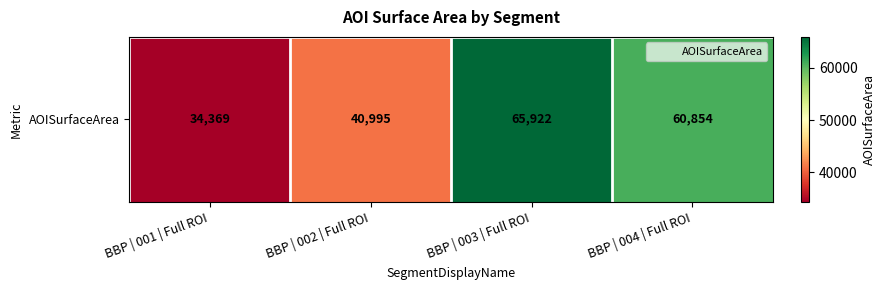

What value does the data have at BBP | 003 | Full ROI?

65922.1